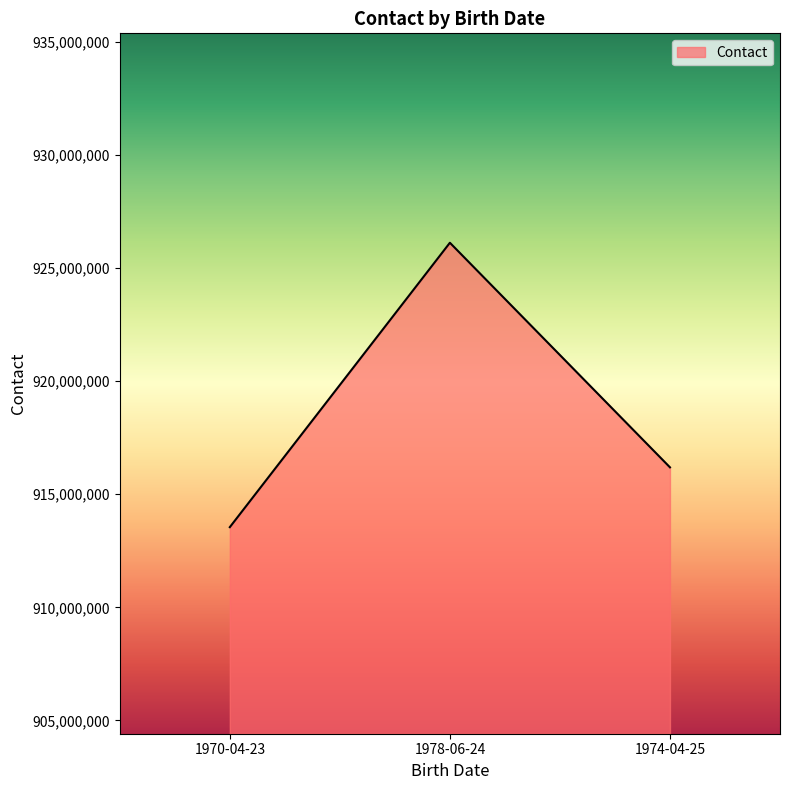

Read the value at 1974-04-25.

916191696